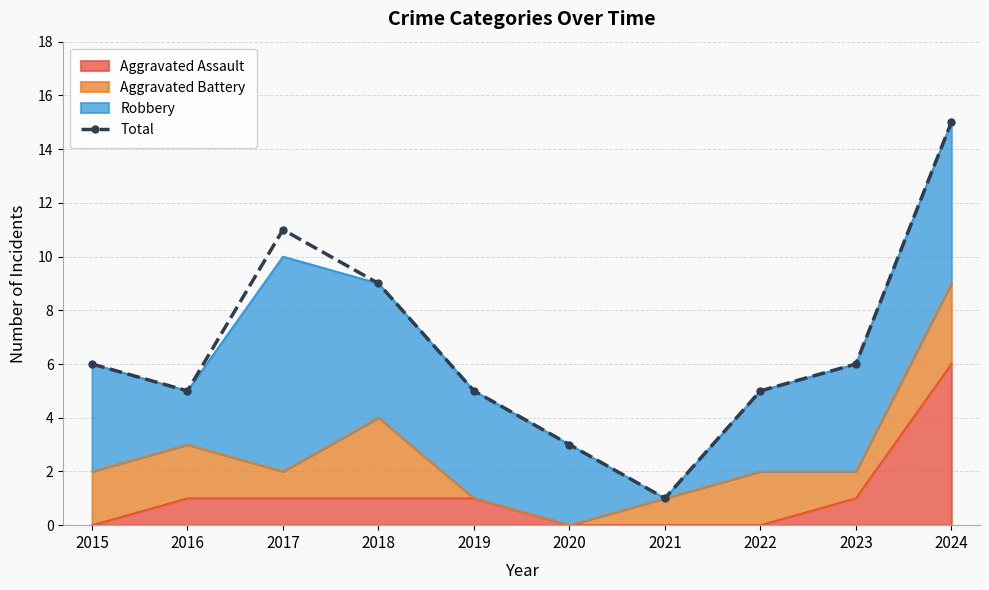

How many values exceed 6?

3